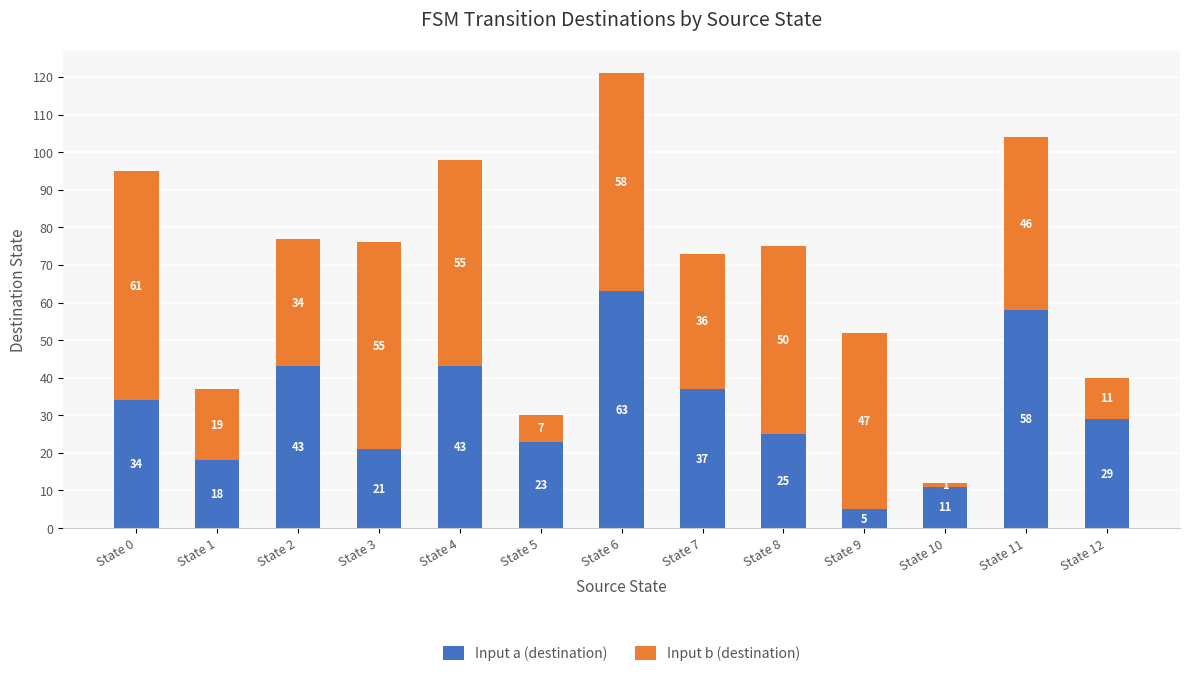

Is it true that Input a (destination) equals 12 at State 1?

False